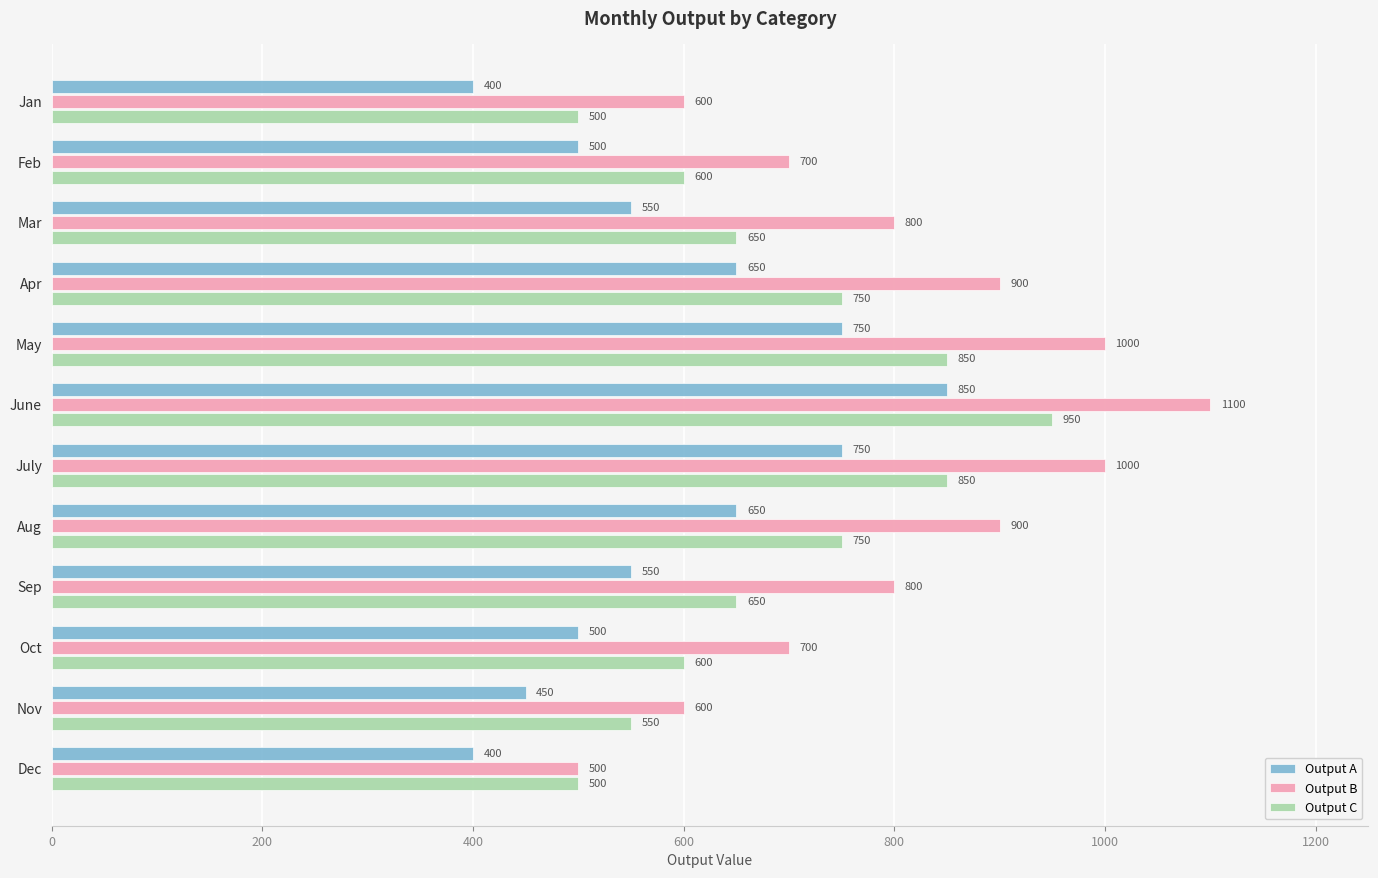

What is the maximum value for Output C?

950